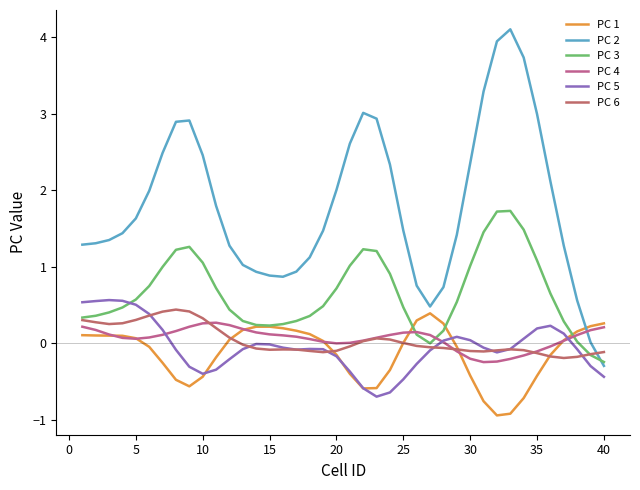

Does the chart have visible grid lines?

No